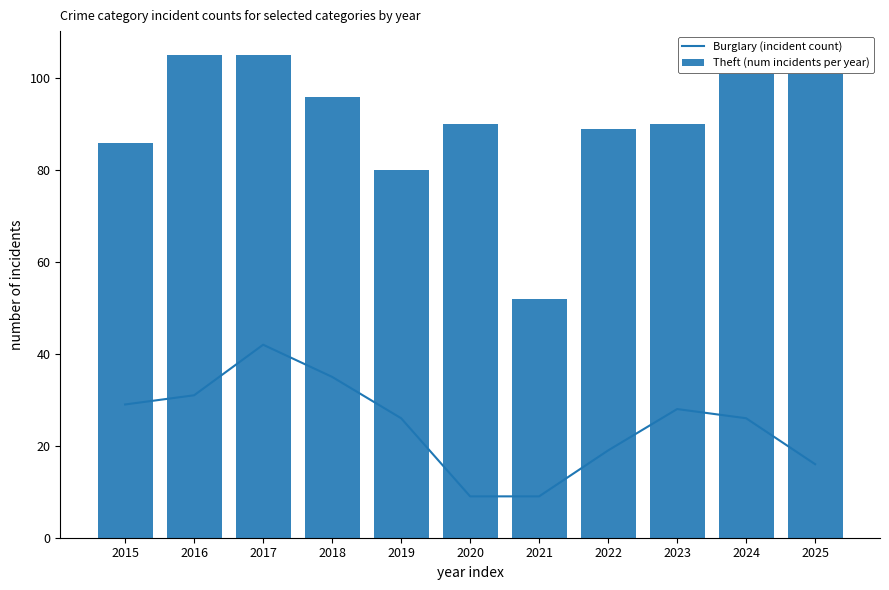

Reading right to left, extract all data points from this chart.

Burglary (incident count): 16	26	28	19	9	9	26	35	42	31	29
Theft (num incidents per year): 101	101	90	89	52	90	80	96	105	105	86